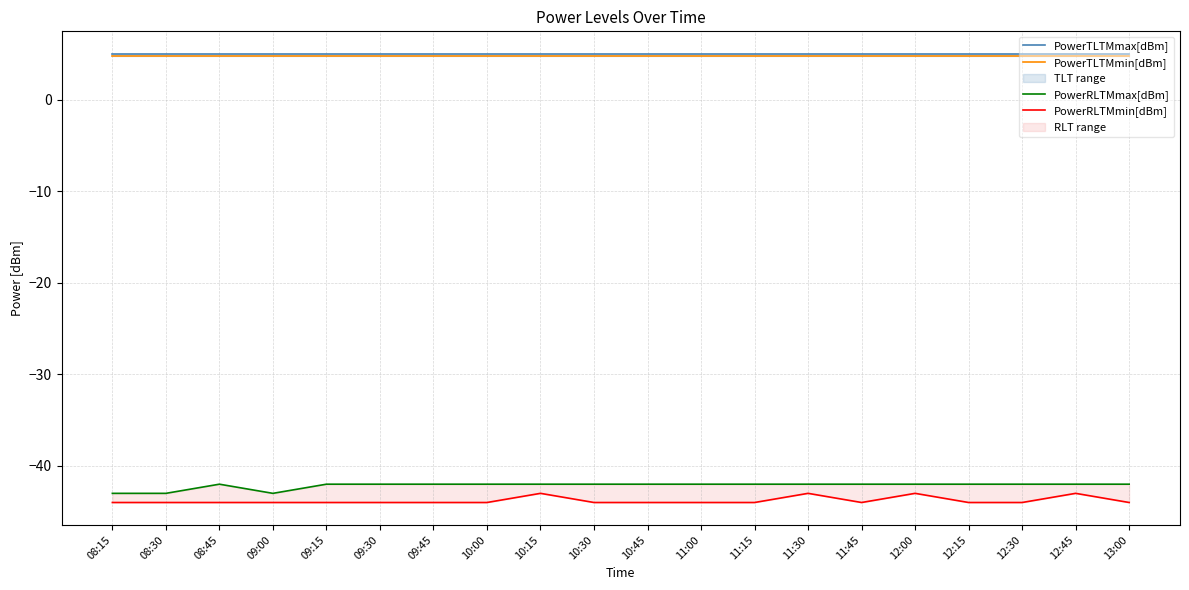

Between 12:15 and 11:15, which is larger?

12:15